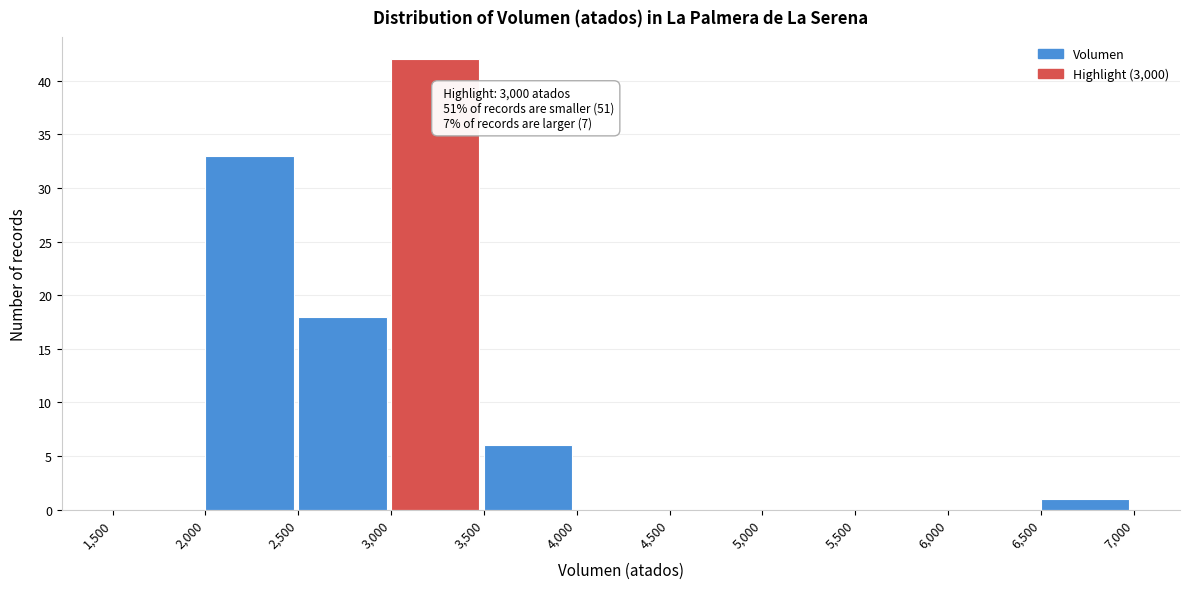

Which range on the x-axis has the tallest bar?

3,000 to 3,500